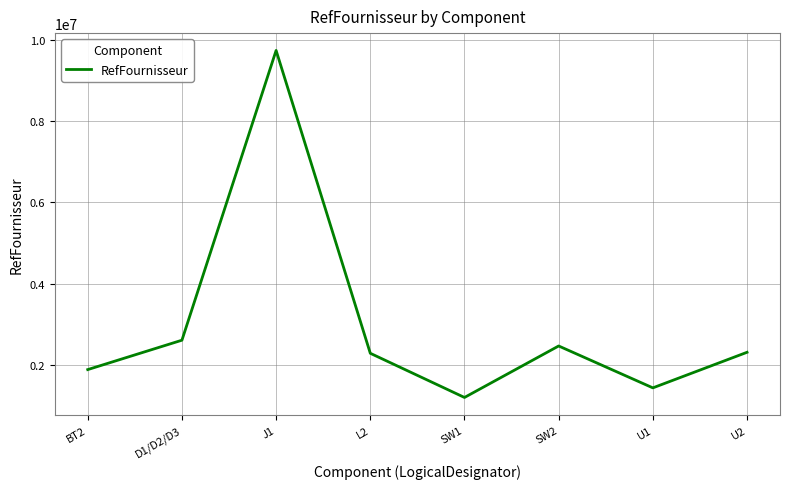

Where is the first local maximum?

J1